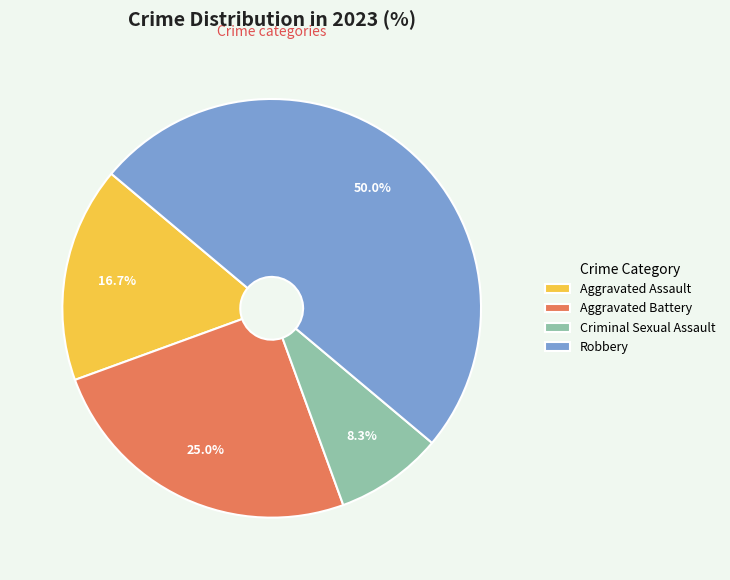

To the nearest percent, what is the average slice percentage?

25%